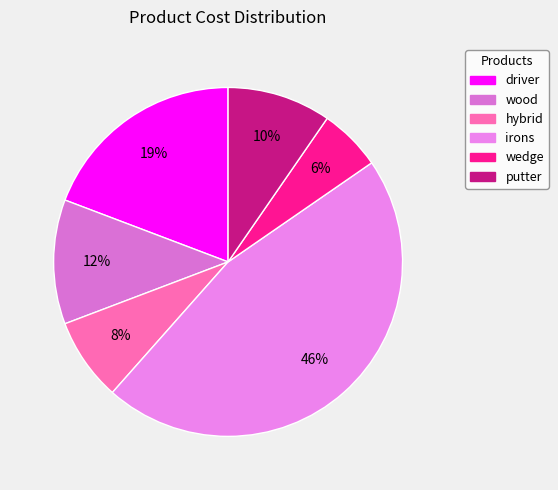

Which slice is the smallest?

wedge